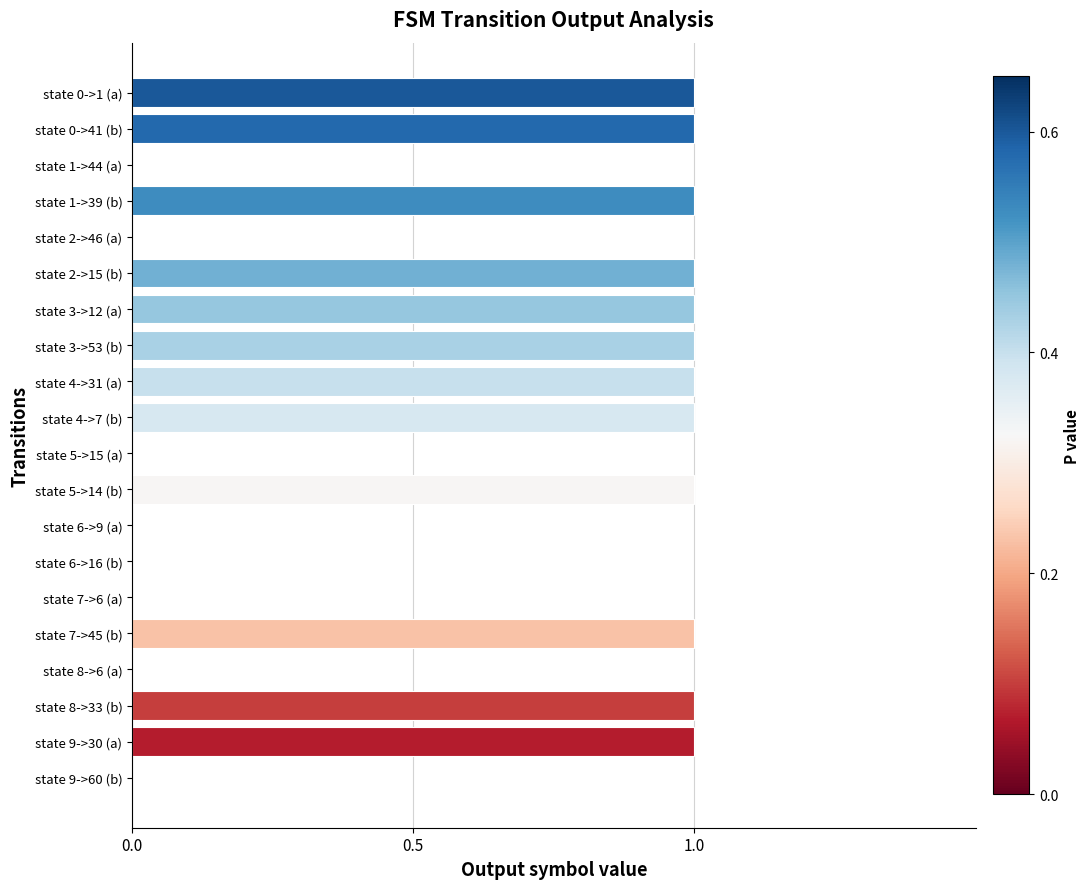

The chart shows a value of 1 at state 0->1 (a). True or false?

True